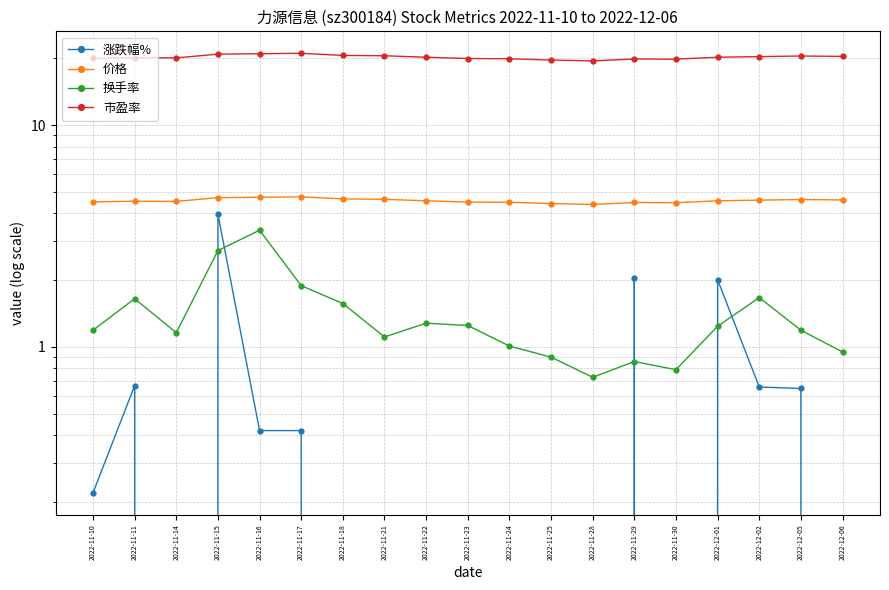

Does the chart display data point markers on the line(s)?

Yes